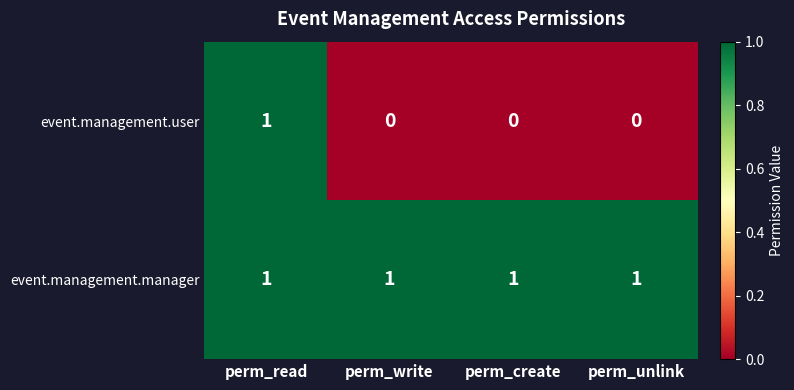

Reading left to right, what are all the values shown in this chart?

event.management.user: perm_read=1	perm_write=0	perm_create=0	perm_unlink=0
event.management.manager: perm_read=1	perm_write=1	perm_create=1	perm_unlink=1